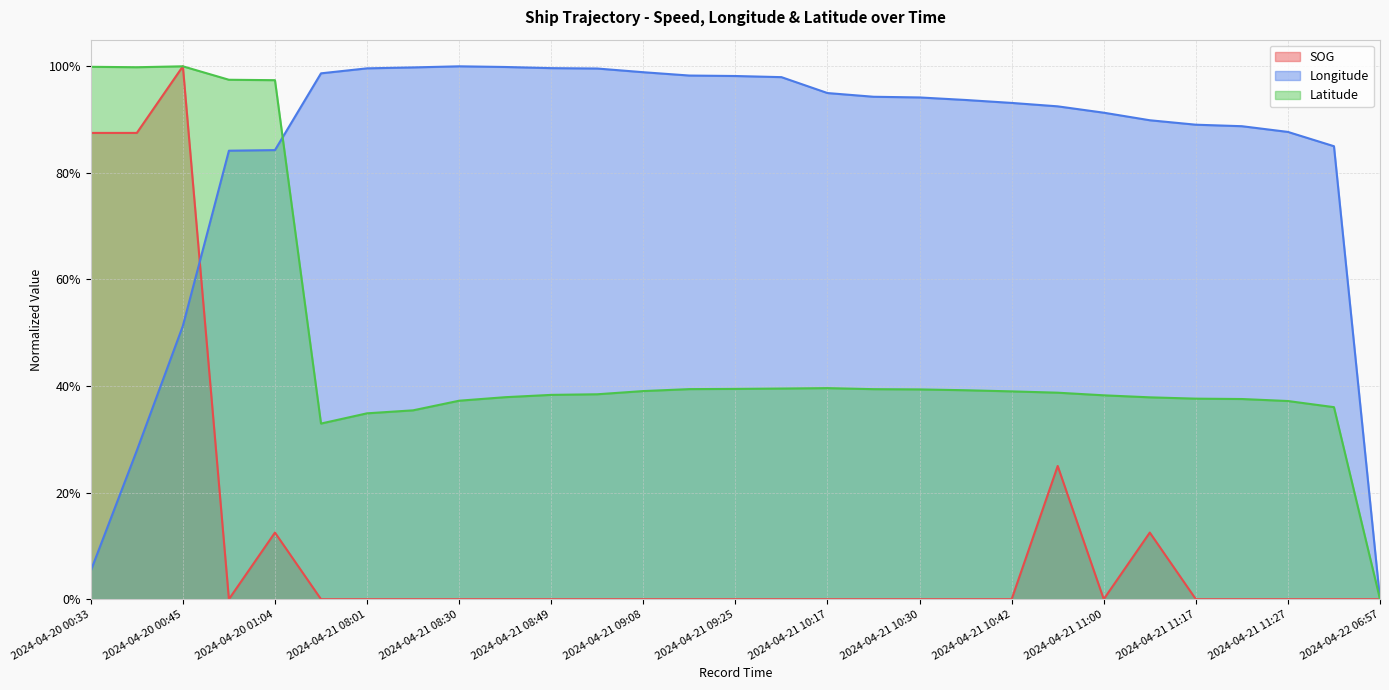

Does the chart display data point markers on the line(s)?

No